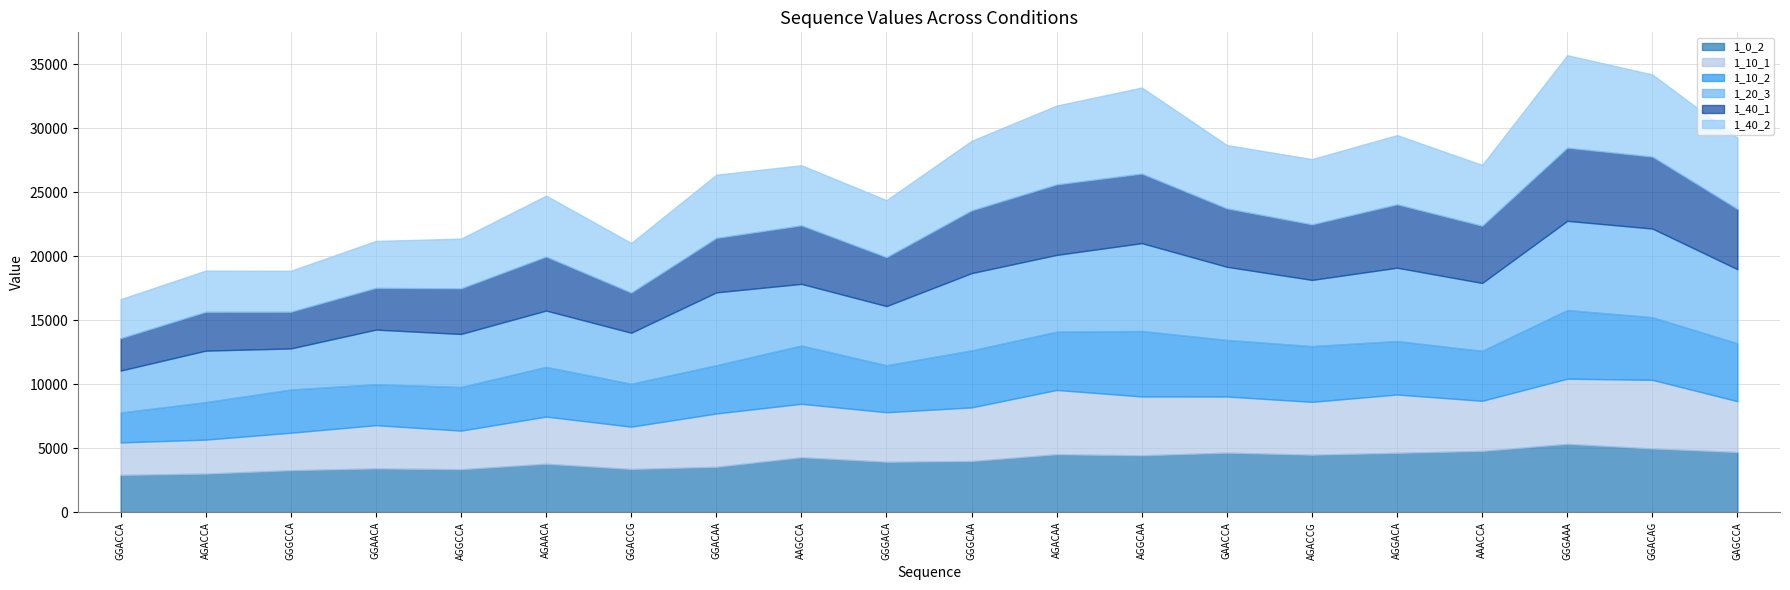

True or false: 1_10_1 has a value of 4390 at GAACCA.

True